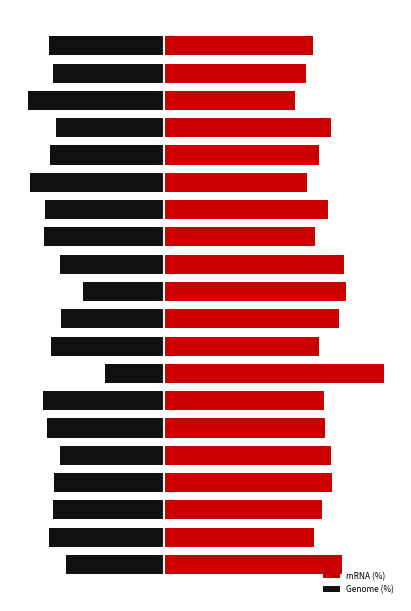

What is the total value across all series at 5?

13.5